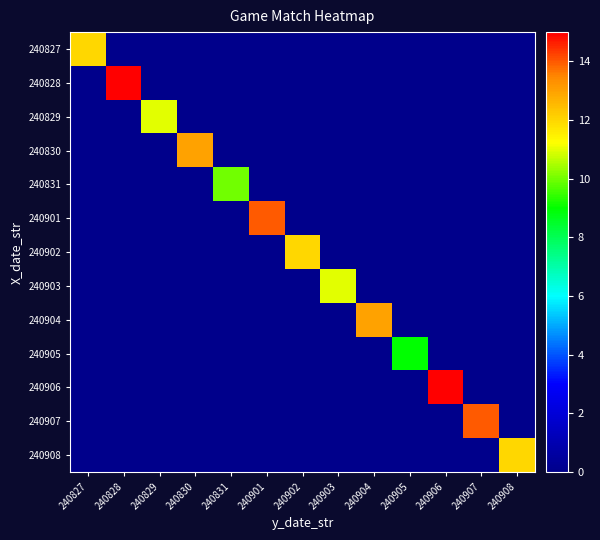

Reading left to right, extract all data points from this chart.

240827: 240827=12	240828=0	240829=0	240830=0	240831=0	240901=0	240902=0	240903=0	240904=0	240905=0	240906=0	240907=0	240908=0
240828: 240827=0	240828=15	240829=0	240830=0	240831=0	240901=0	240902=0	240903=0	240904=0	240905=0	240906=0	240907=0	240908=0
240829: 240827=0	240828=0	240829=11	240830=0	240831=0	240901=0	240902=0	240903=0	240904=0	240905=0	240906=0	240907=0	240908=0
240830: 240827=0	240828=0	240829=0	240830=13	240831=0	240901=0	240902=0	240903=0	240904=0	240905=0	240906=0	240907=0	240908=0
240831: 240827=0	240828=0	240829=0	240830=0	240831=10	240901=0	240902=0	240903=0	240904=0	240905=0	240906=0	240907=0	240908=0
240901: 240827=0	240828=0	240829=0	240830=0	240831=0	240901=14	240902=0	240903=0	240904=0	240905=0	240906=0	240907=0	240908=0
240902: 240827=0	240828=0	240829=0	240830=0	240831=0	240901=0	240902=12	240903=0	240904=0	240905=0	240906=0	240907=0	240908=0
240903: 240827=0	240828=0	240829=0	240830=0	240831=0	240901=0	240902=0	240903=11	240904=0	240905=0	240906=0	240907=0	240908=0
240904: 240827=0	240828=0	240829=0	240830=0	240831=0	240901=0	240902=0	240903=0	240904=13	240905=0	240906=0	240907=0	240908=0
240905: 240827=0	240828=0	240829=0	240830=0	240831=0	240901=0	240902=0	240903=0	240904=0	240905=9	240906=0	240907=0	240908=0
240906: 240827=0	240828=0	240829=0	240830=0	240831=0	240901=0	240902=0	240903=0	240904=0	240905=0	240906=15	240907=0	240908=0
240907: 240827=0	240828=0	240829=0	240830=0	240831=0	240901=0	240902=0	240903=0	240904=0	240905=0	240906=0	240907=14	240908=0
240908: 240827=0	240828=0	240829=0	240830=0	240831=0	240901=0	240902=0	240903=0	240904=0	240905=0	240906=0	240907=0	240908=12